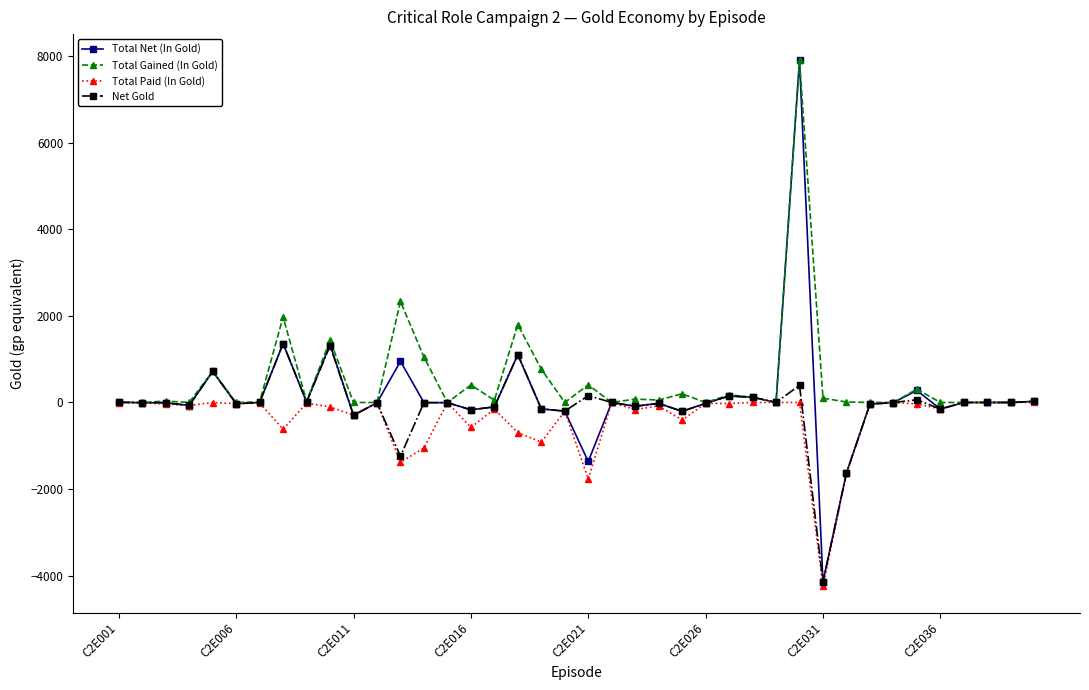

What is the maximum value for Net Gold?

1362.0